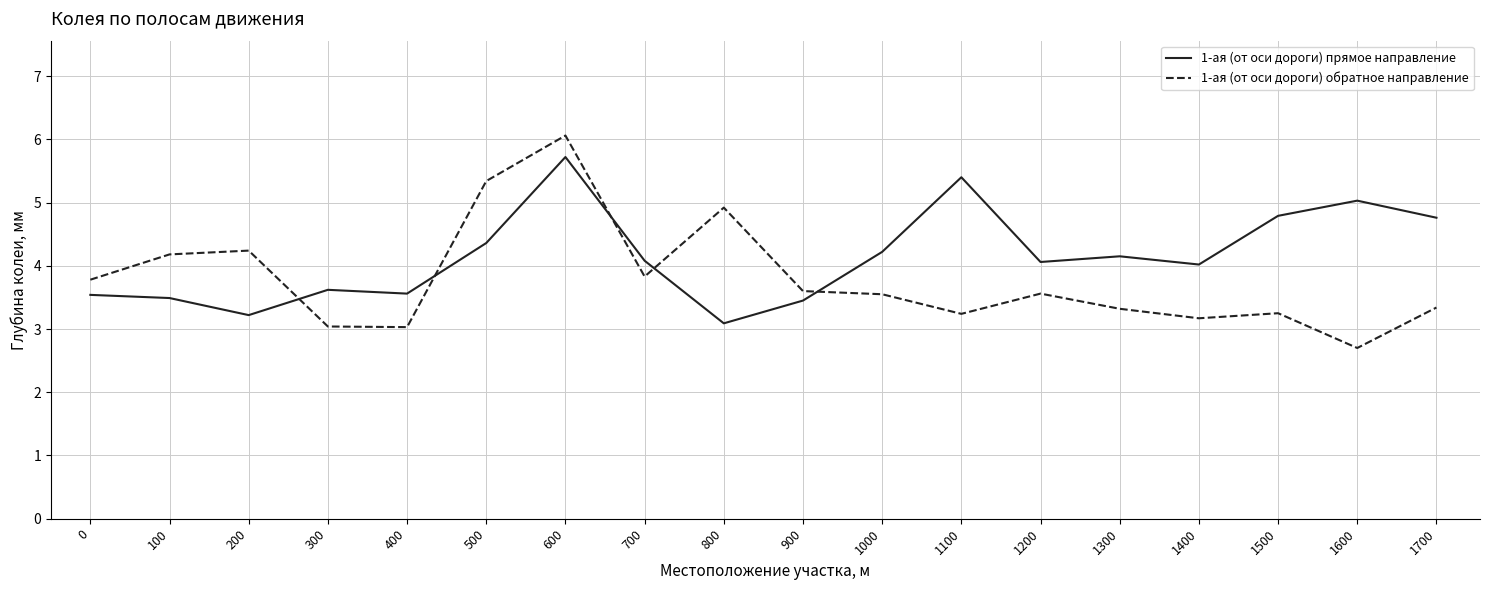

At which label does 1-ая (от оси дороги) прямое направление reach its minimum?

800